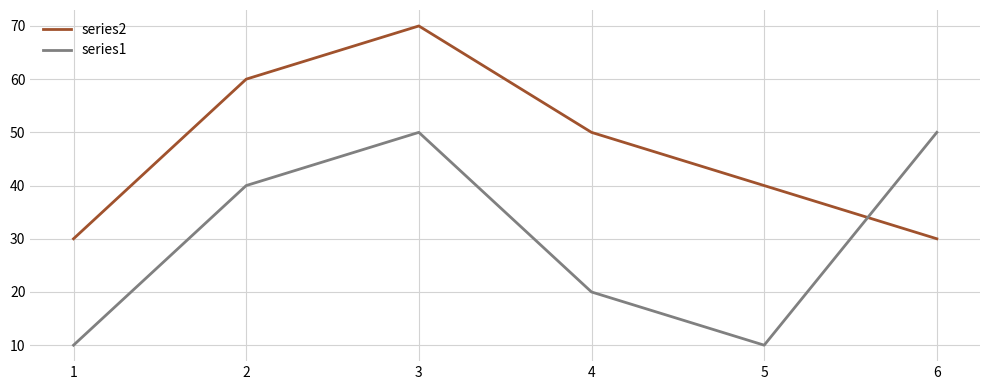

What is the difference between the maximum and minimum values in the series2 series?

40